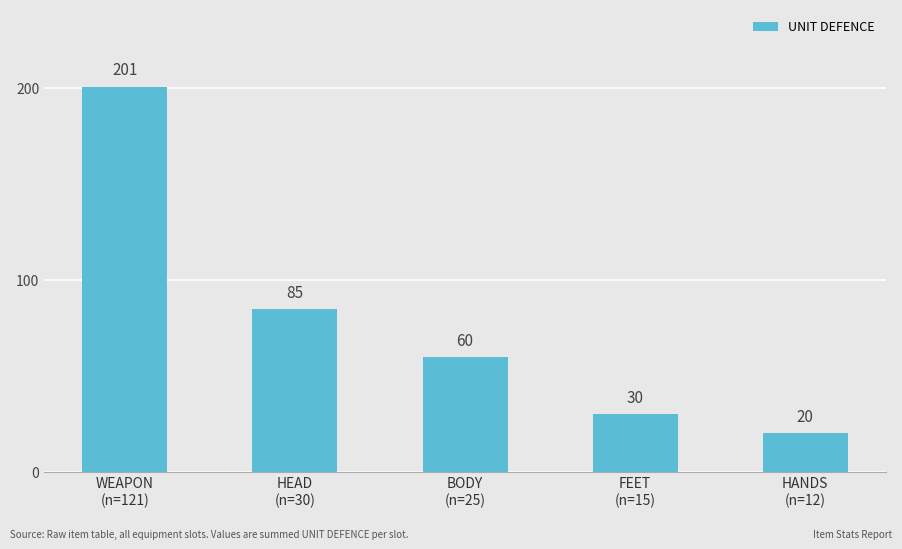

How many series are shown in this chart?

1